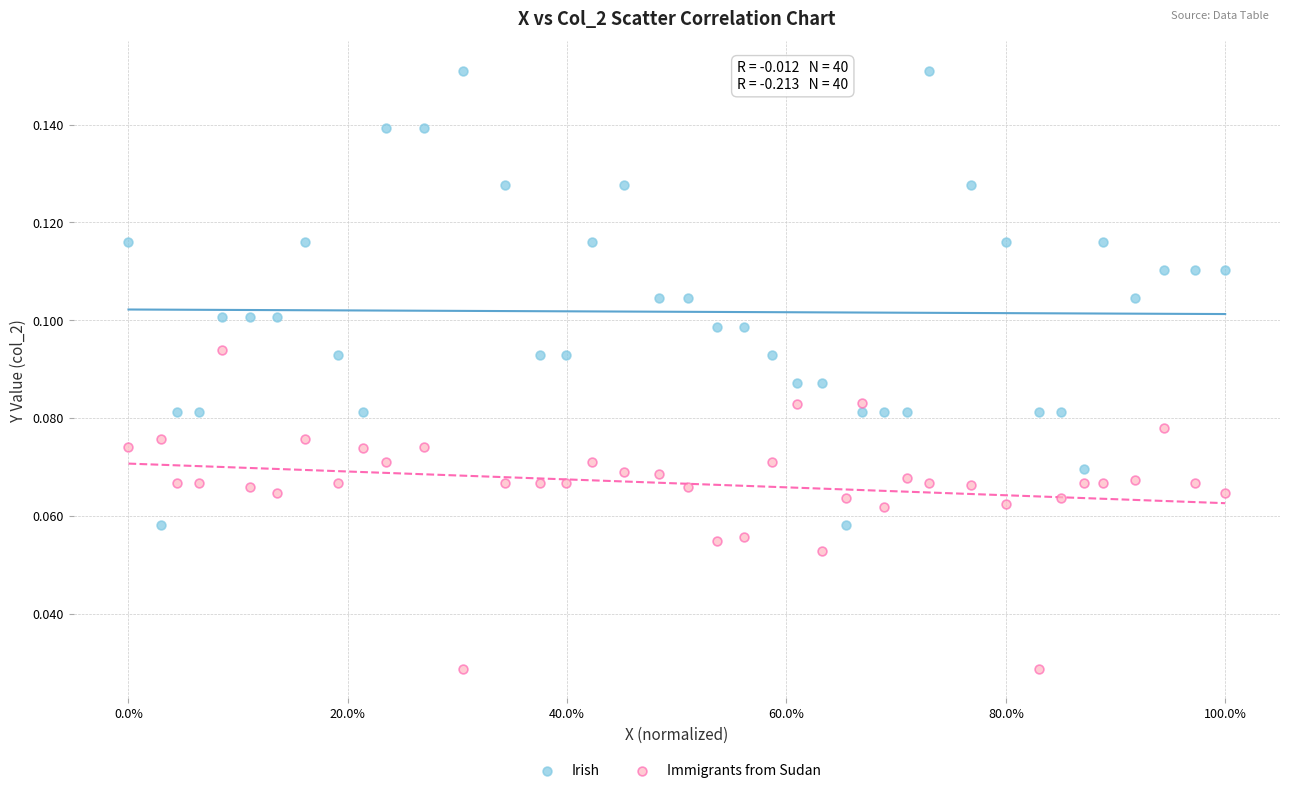

Which series contains the lowest Y value?

Immigrants from Sudan